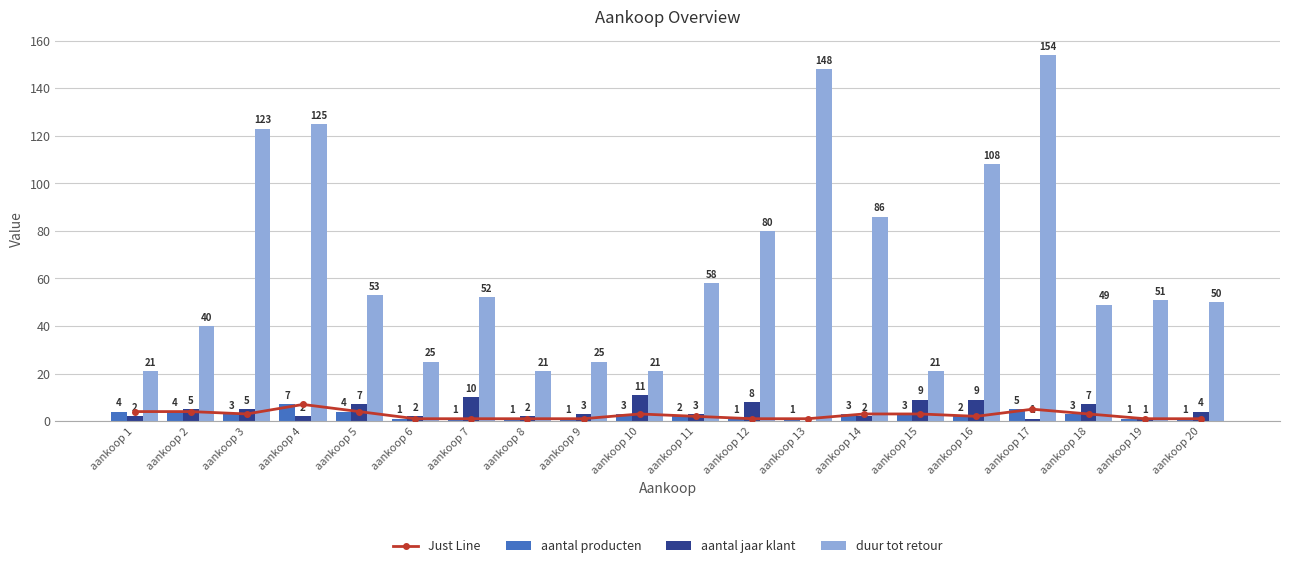

Rank the series at aankoop 15 from lowest to highest value.

Just Line, aantal producten, aantal jaar klant, duur tot retour